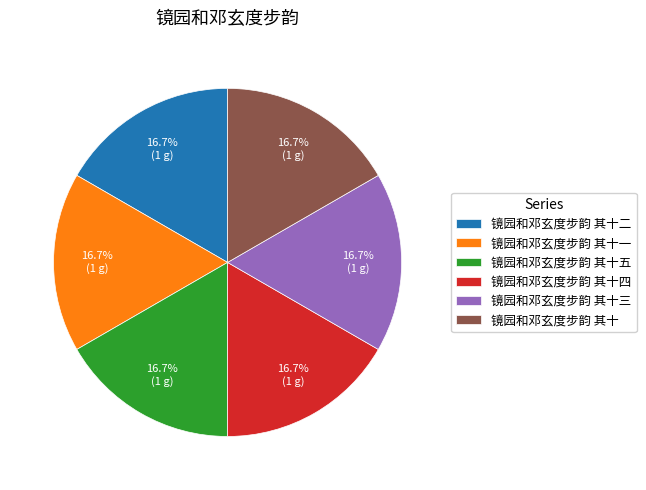

Approximately how many times larger is the value at 镜园和邓玄度步韵 其十三 compared to 镜园和邓玄度步韵 其十四?

1.0